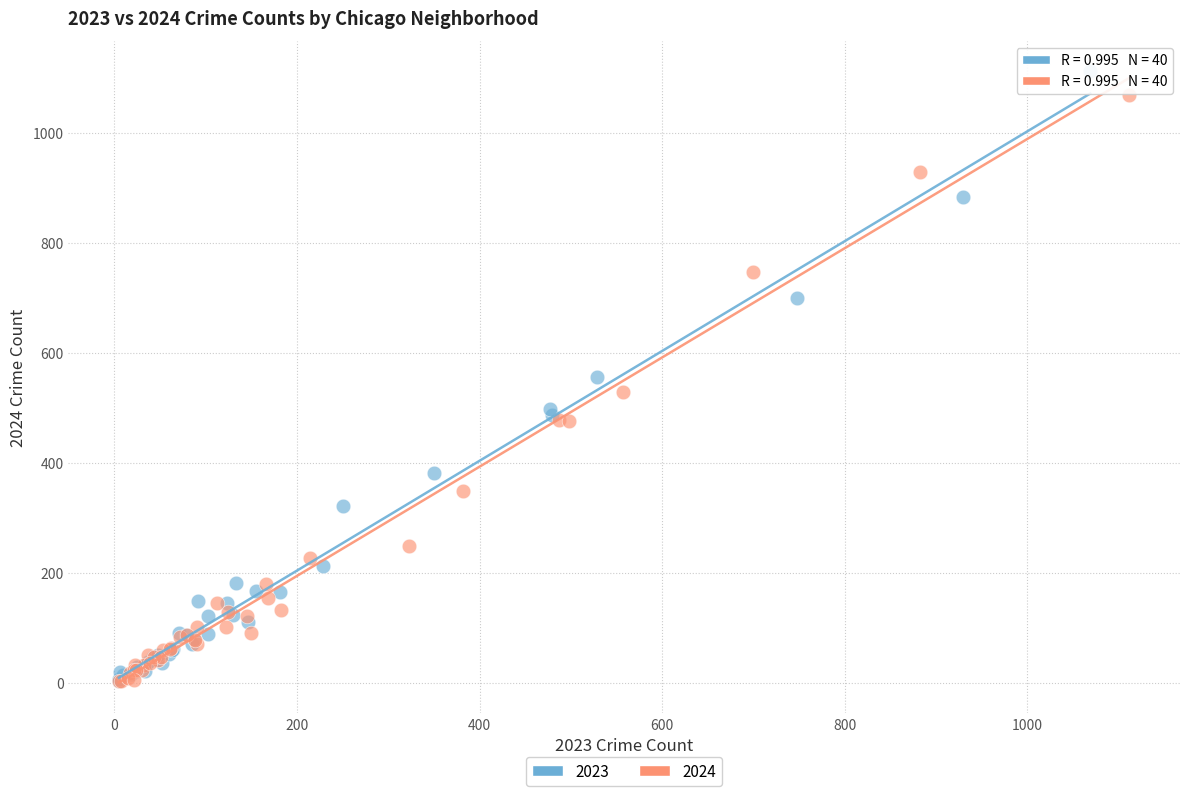

What are all the series names shown in the legend?

2023, 2024